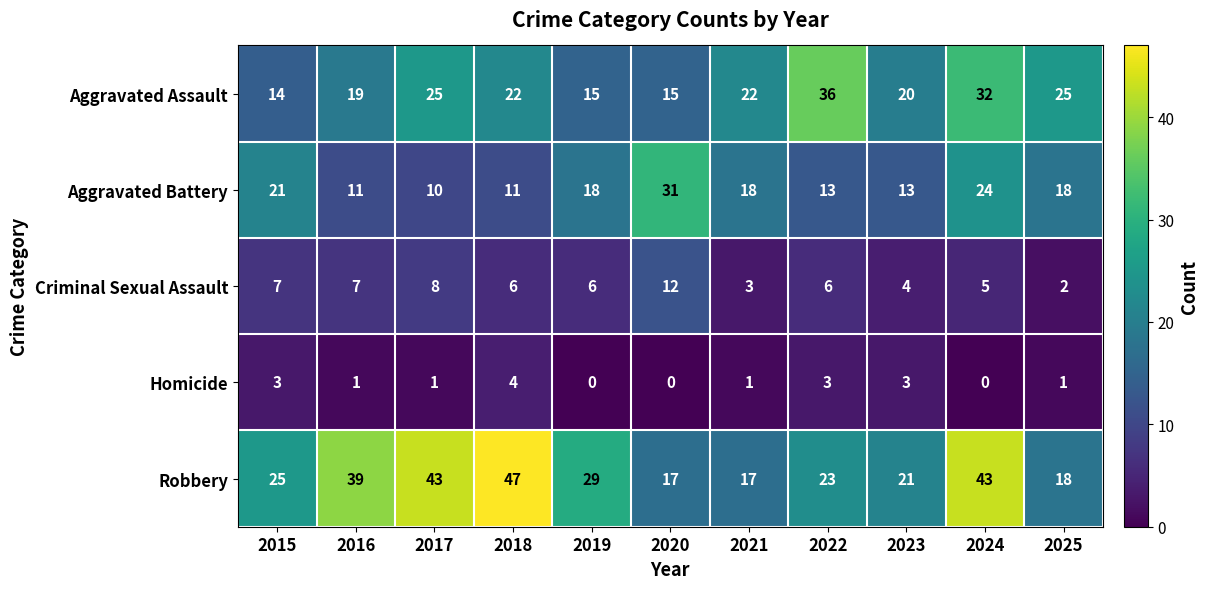

Rank the series by their maximum value, from highest to lowest.

Robbery, Aggravated Assault, Aggravated Battery, Criminal Sexual Assault, Homicide